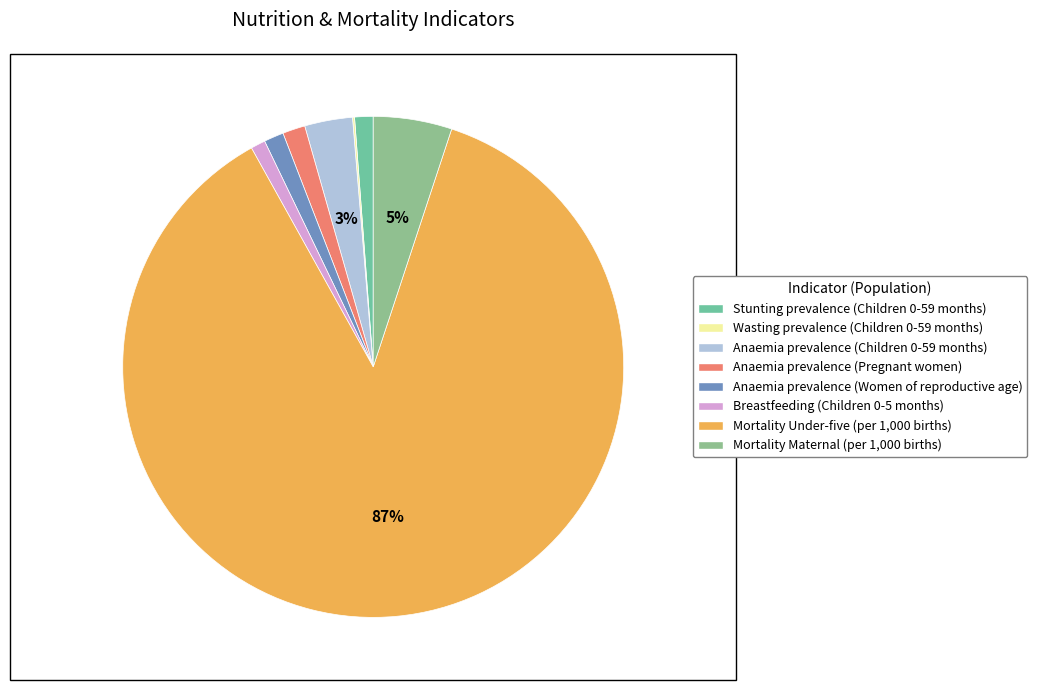

How many segments does this pie chart have?

8